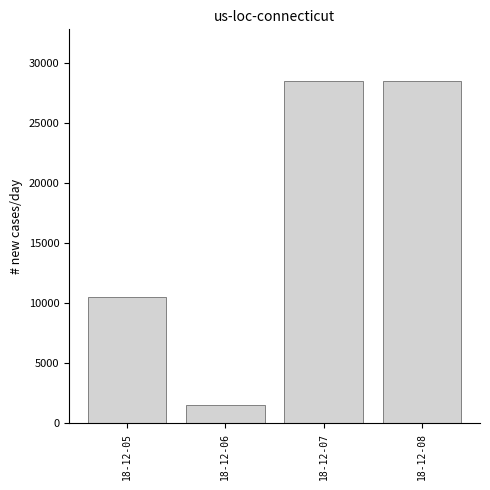

Reading left to right, extract all data points from this chart.

10500	1500	28500	28500